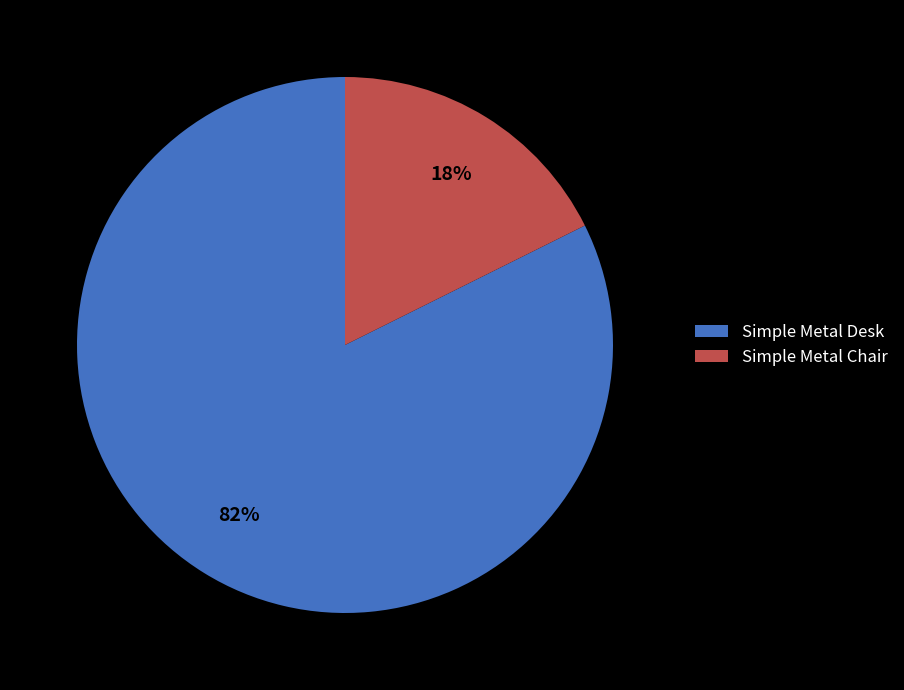

How many slices are in this pie chart?

2